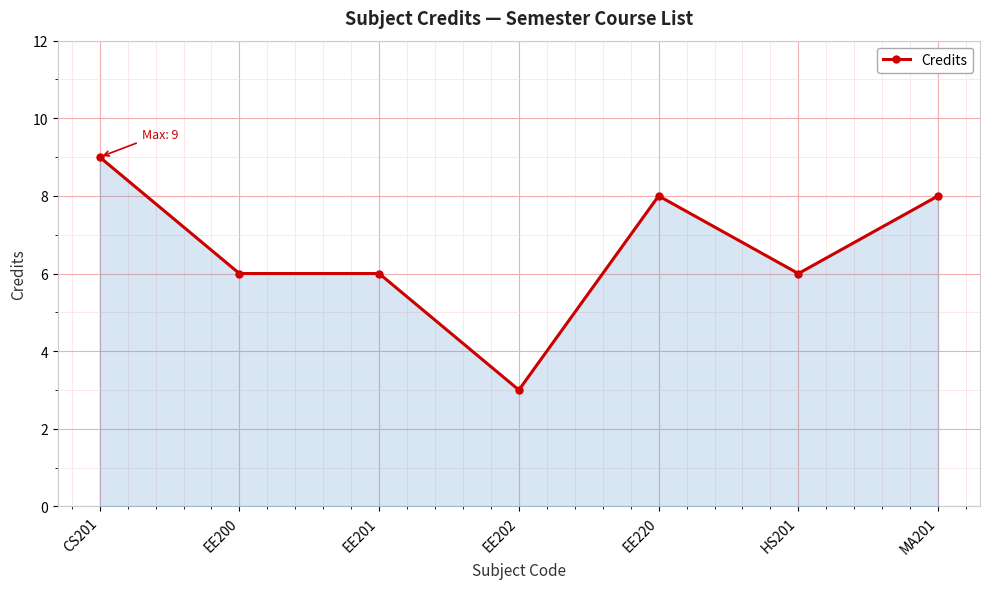

Which category has the highest value across all series?

CS201